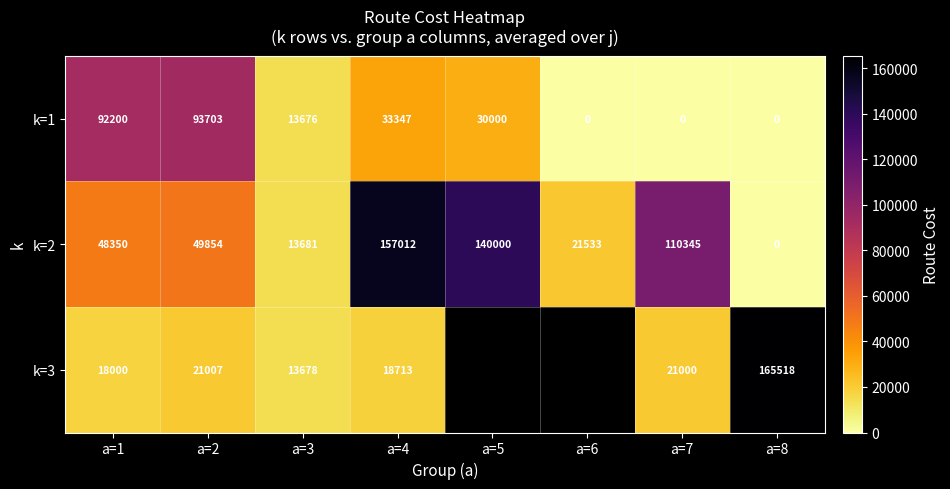

What is the total value across all series at a=7?

131345